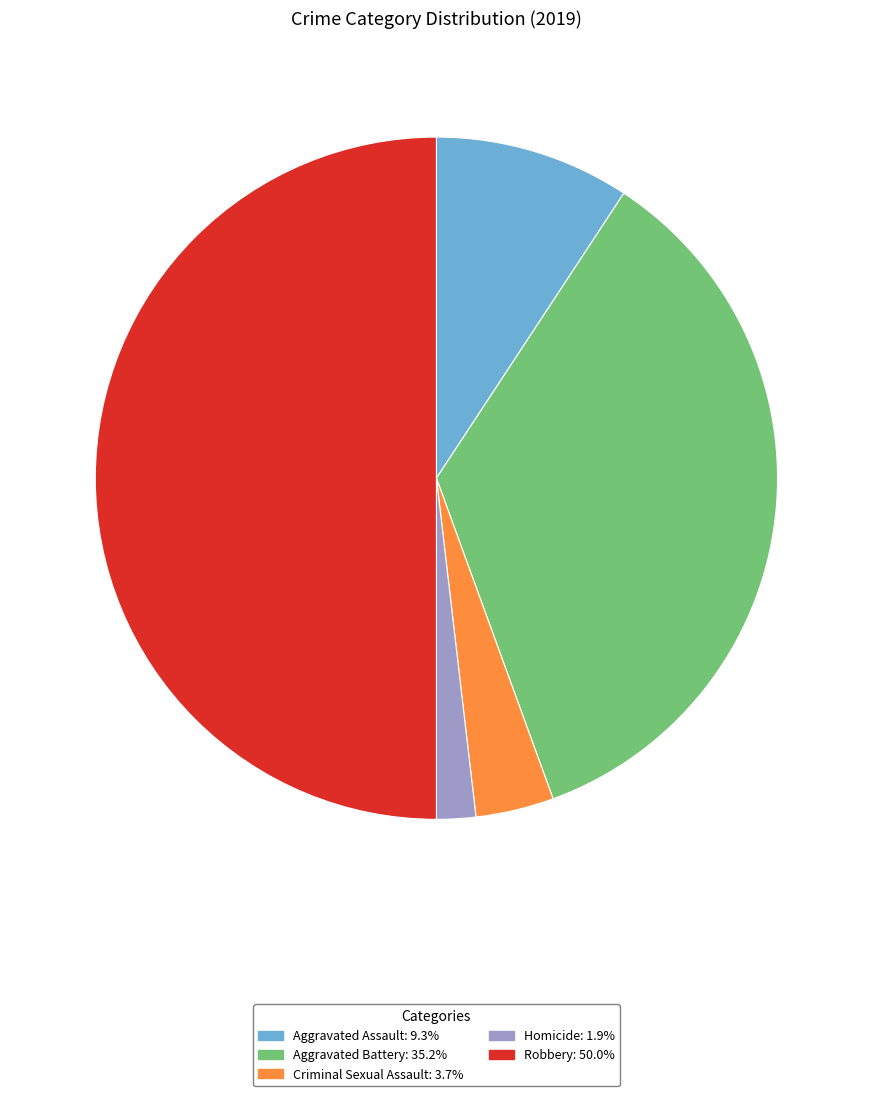

Which has a higher value, Aggravated Assault or Aggravated Battery?

Aggravated Battery